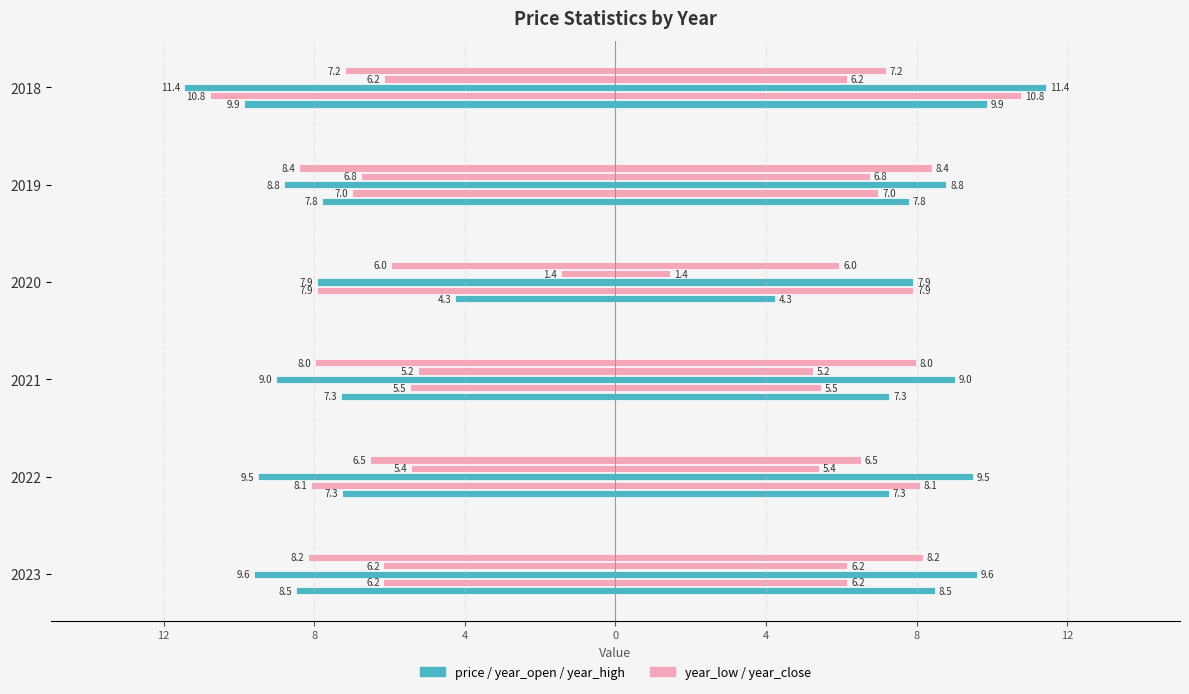

The value of year_open at 2020 is 2.4. True or false?

False